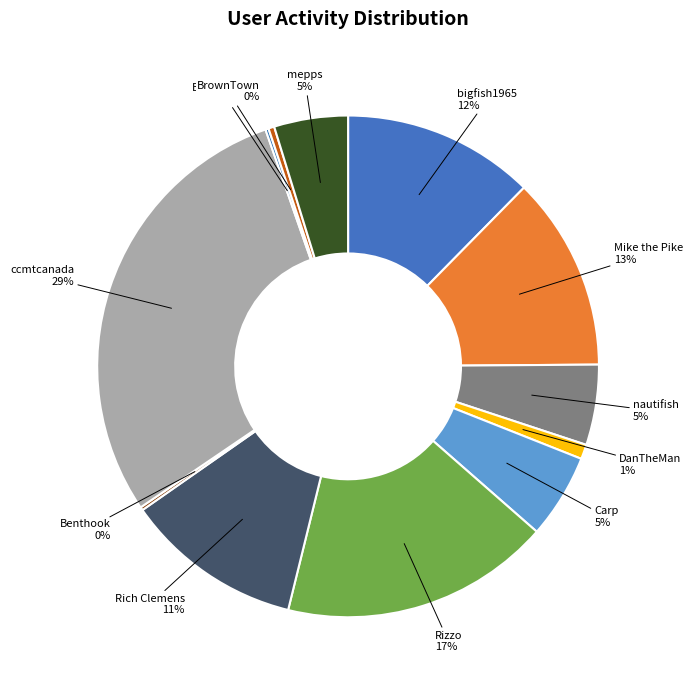

Which category has the biggest portion of the pie?

ccmtcanada